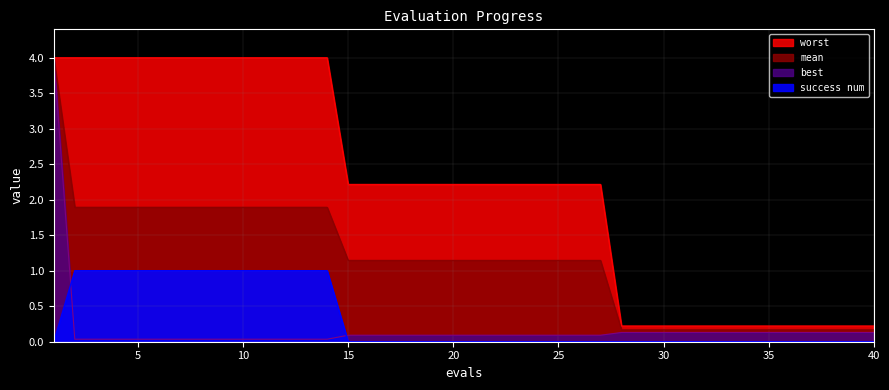

True or false: success num and worst intersect in this chart.

False